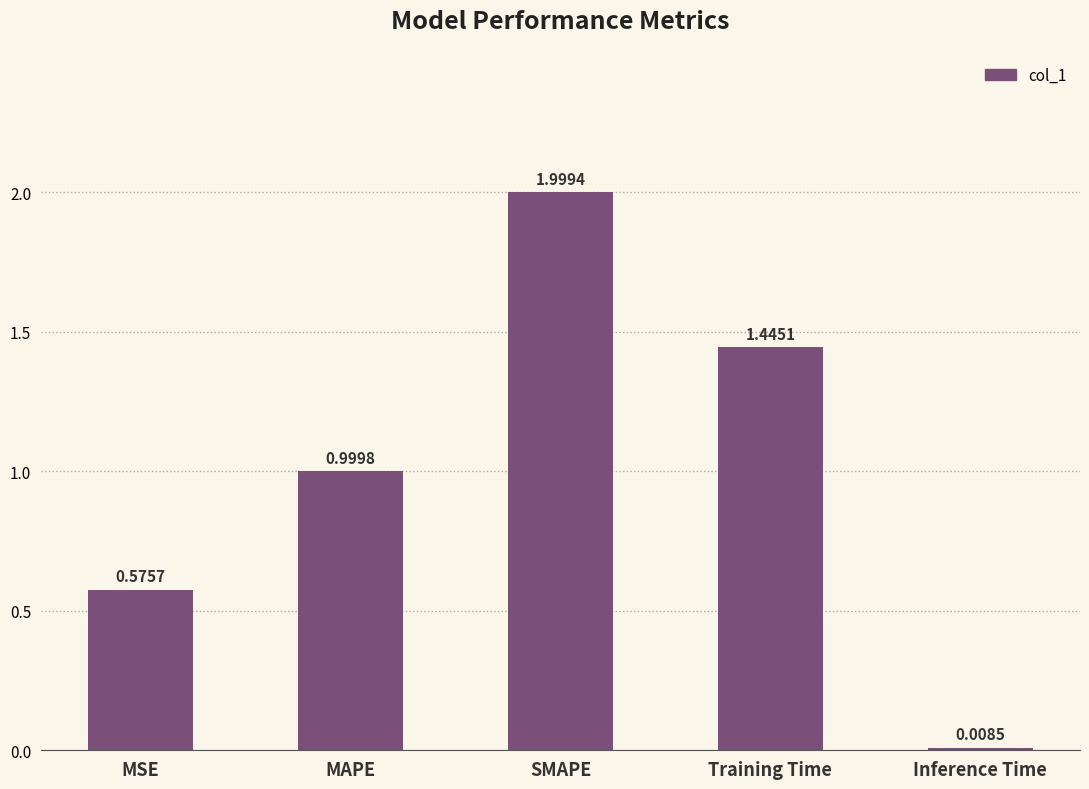

How many bars are there in total?

5